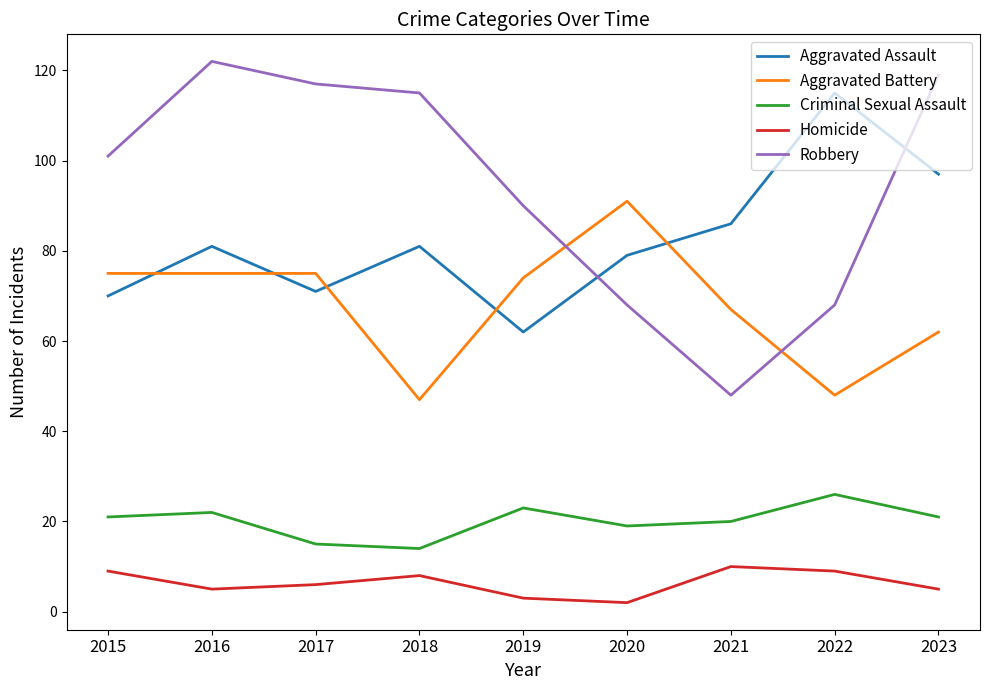

The Criminal Sexual Assault series shows 14 at 2018. True or false?

True